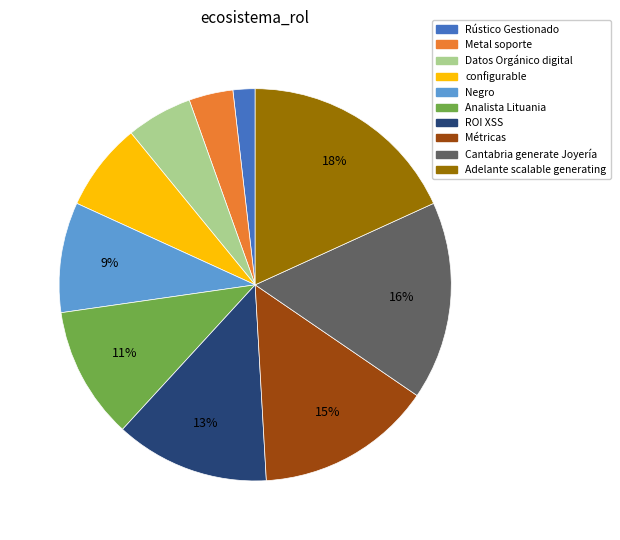

Is there a majority slice in this chart?

No